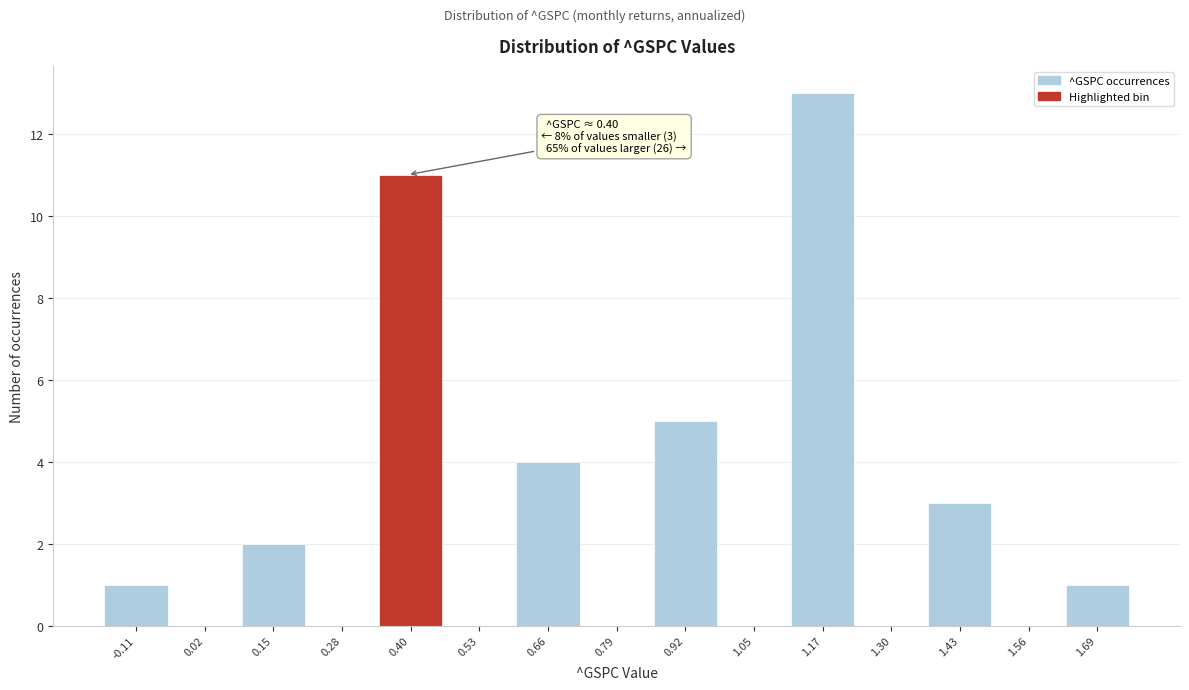

Over which range of the x-axis is the bar tallest?

1.10 to 1.24